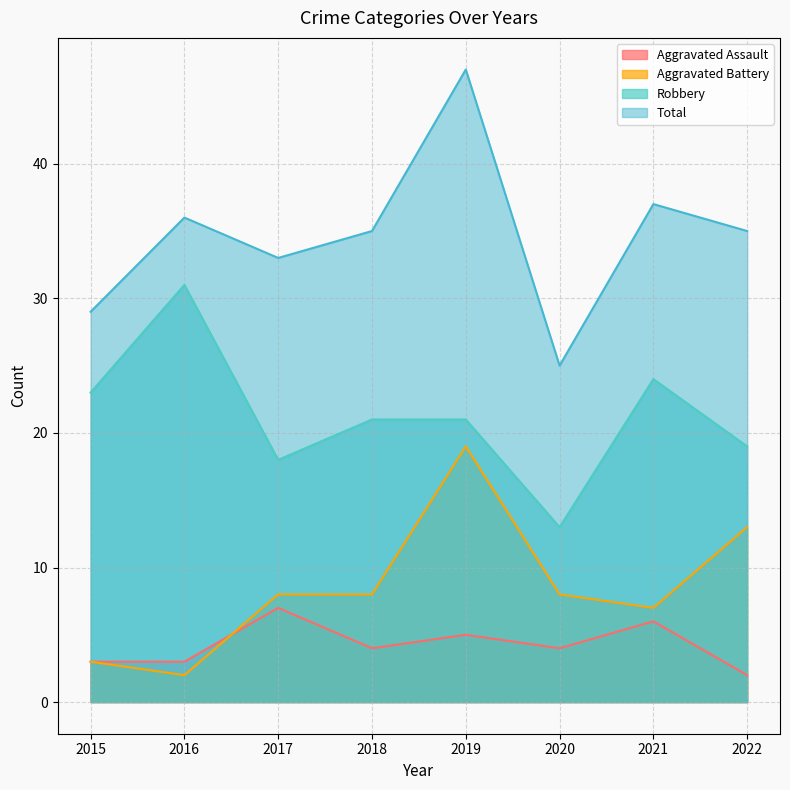

What is the difference between the maximum and minimum values in the Total series?

22